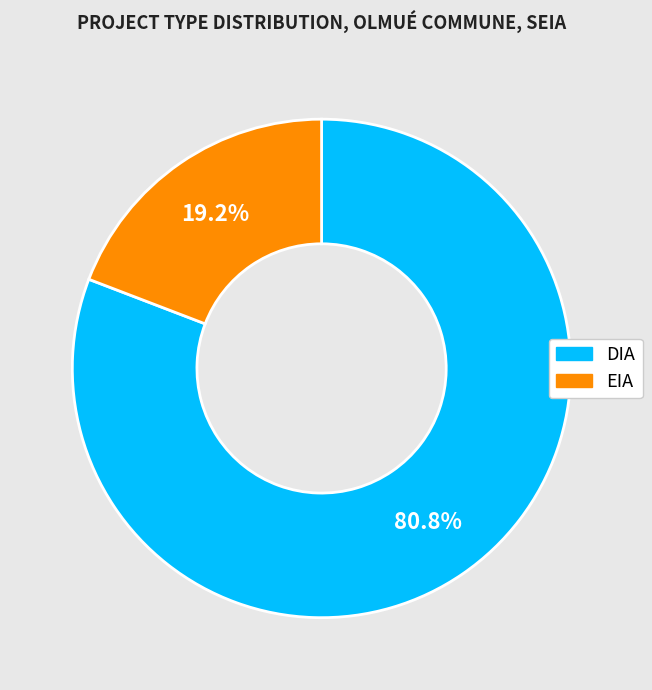

To the nearest percent, what is the difference between the largest and smallest slice percentages?

62%